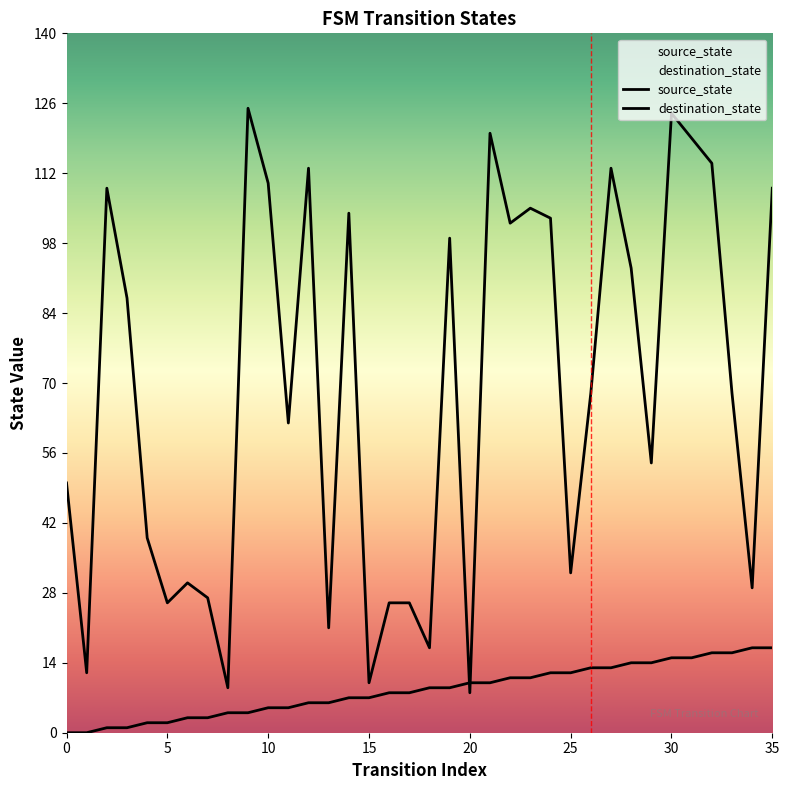

Reading left to right, transcribe all the data shown in this chart.

source_state: 0=0	1=0	2=1	3=1	4=2	5=2	6=3	7=3	8=4	9=4	10=5	11=5	12=6	13=6	14=7	15=7	16=8	17=8	18=9	19=9	20=10	21=10	22=11	23=11	24=12	25=12	26=13	27=13	28=14	29=14	30=15	31=15	32=16	33=16	34=17	35=17
destination_state: 0=50	1=12	2=109	3=87	4=39	5=26	6=30	7=27	8=9	9=125	10=110	11=62	12=113	13=21	14=104	15=10	16=26	17=26	18=17	19=99	20=8	21=120	22=102	23=105	24=103	25=32	26=68	27=113	28=93	29=54	30=124	31=119	32=114	33=68	34=29	35=109